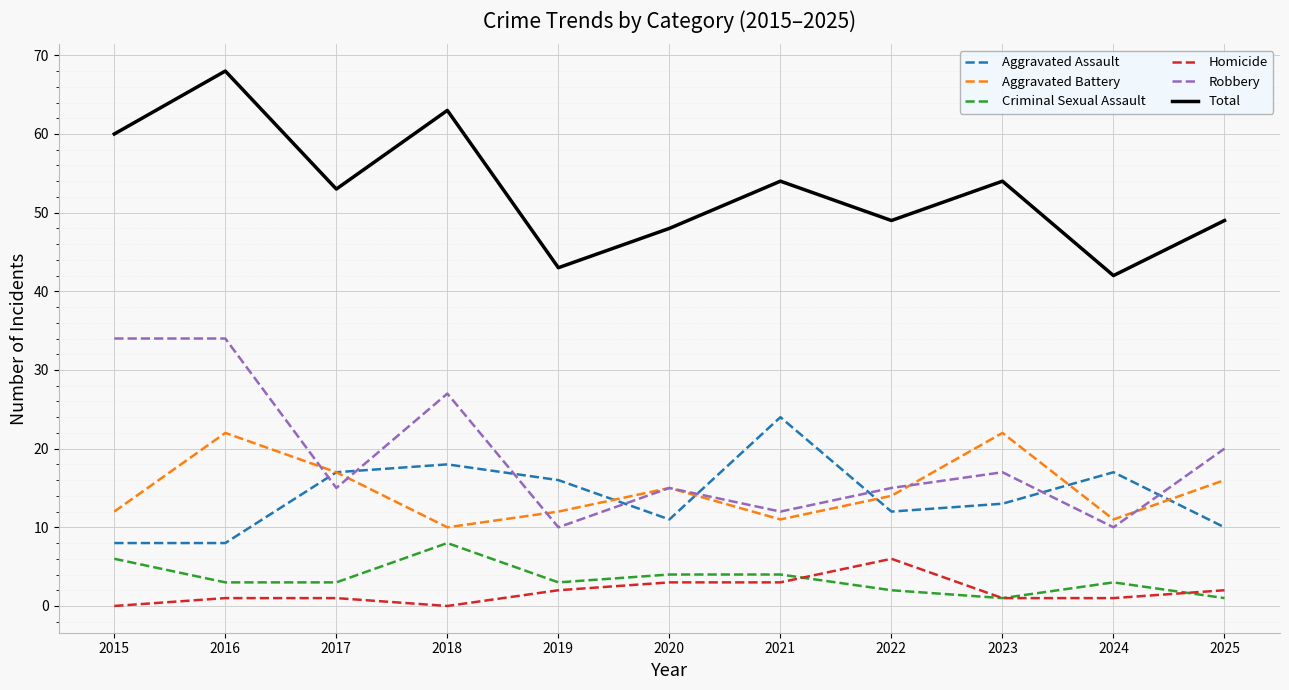

Read the Homicide value at 2016.

1